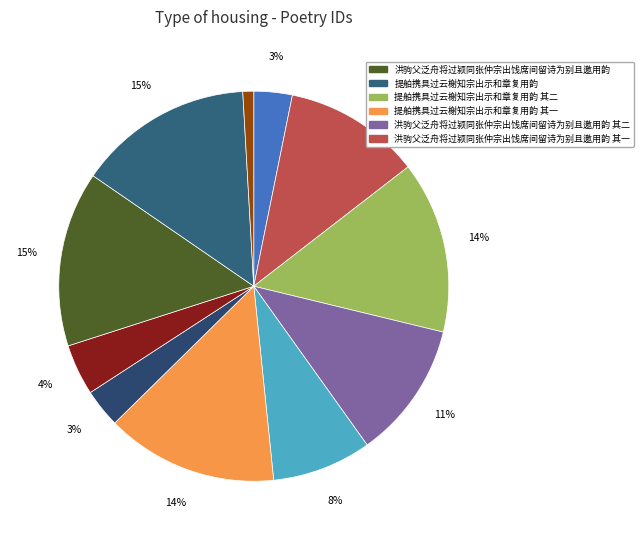

How many slices are in this pie chart?

11